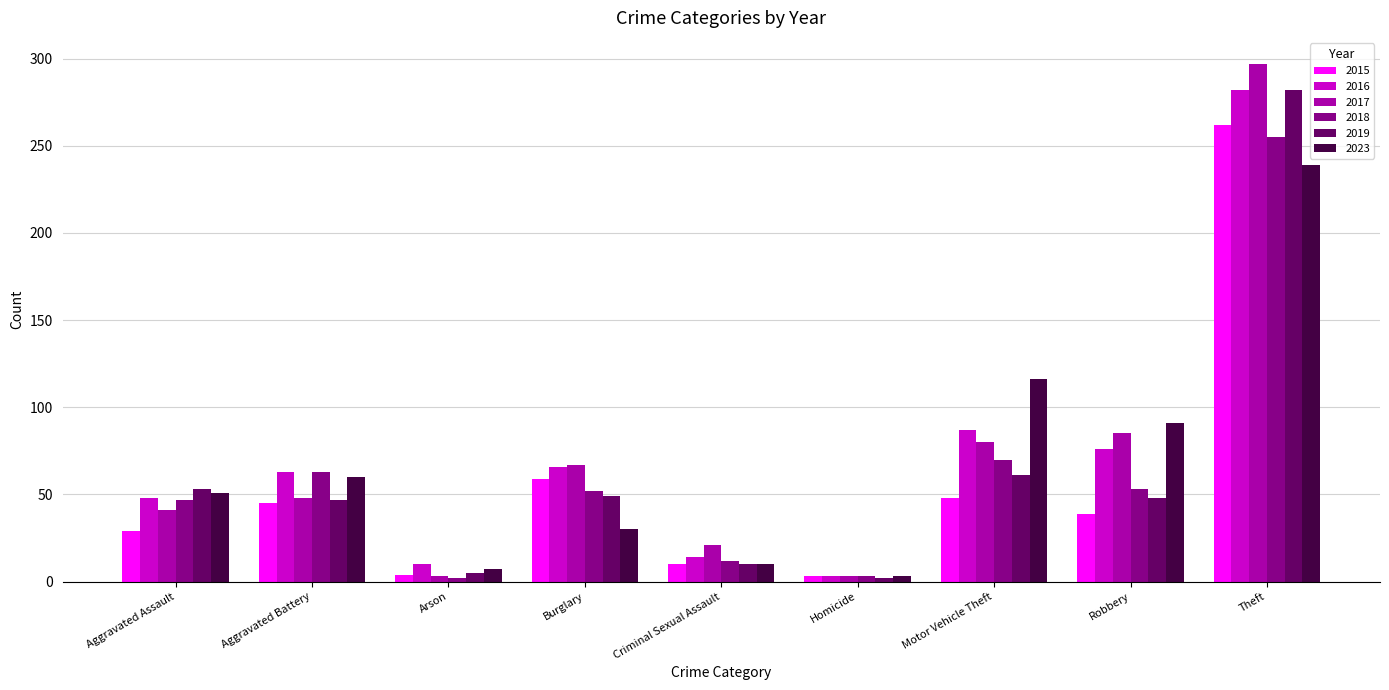

What is the lowest value of the 2015 series?

3